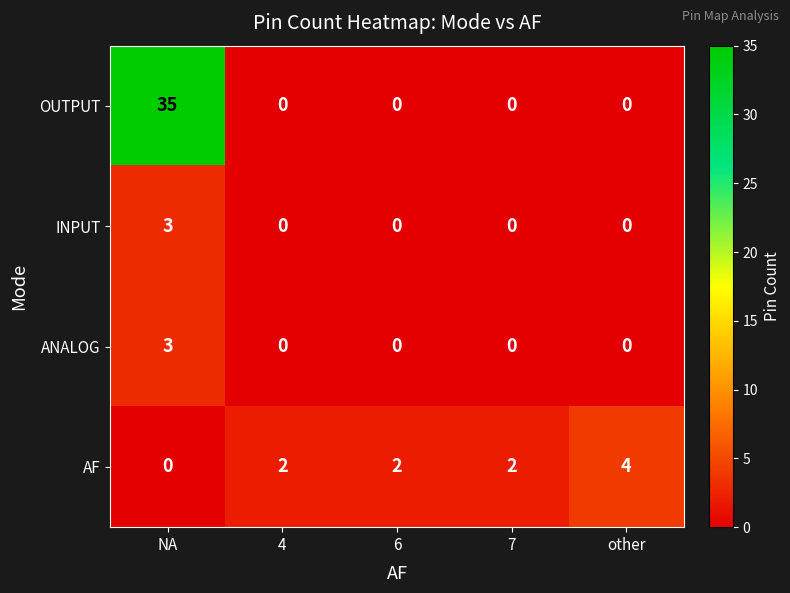

What is the total value across all series at 6?

2